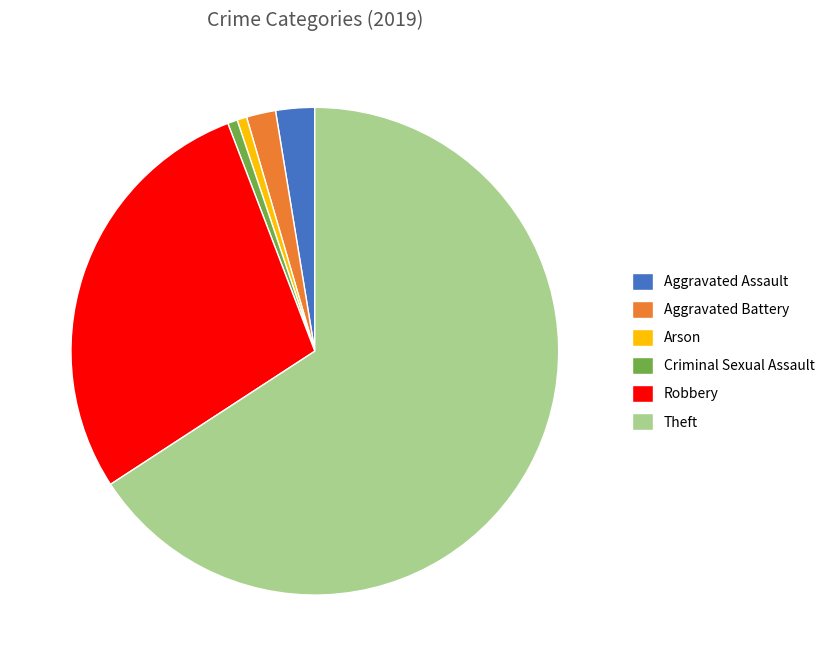

Is there a majority slice in this chart?

Yes